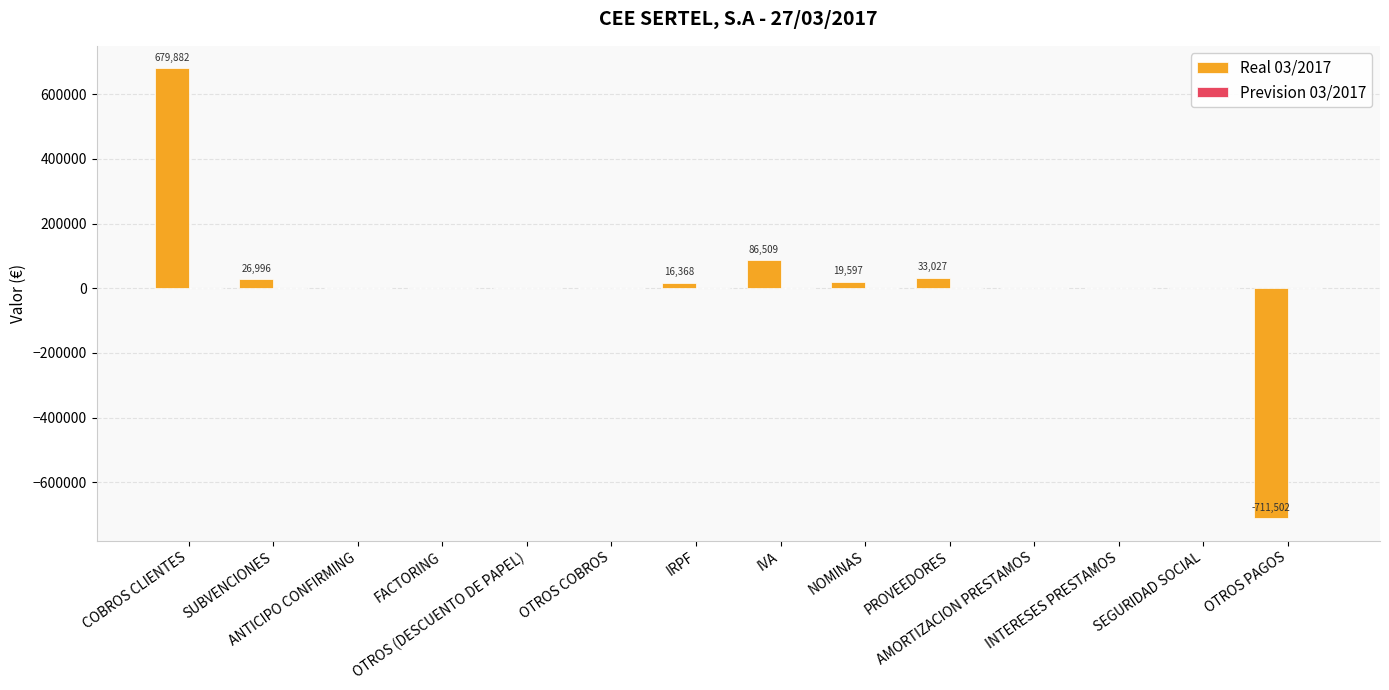

What is the maximum value shown in the chart?

679881.6